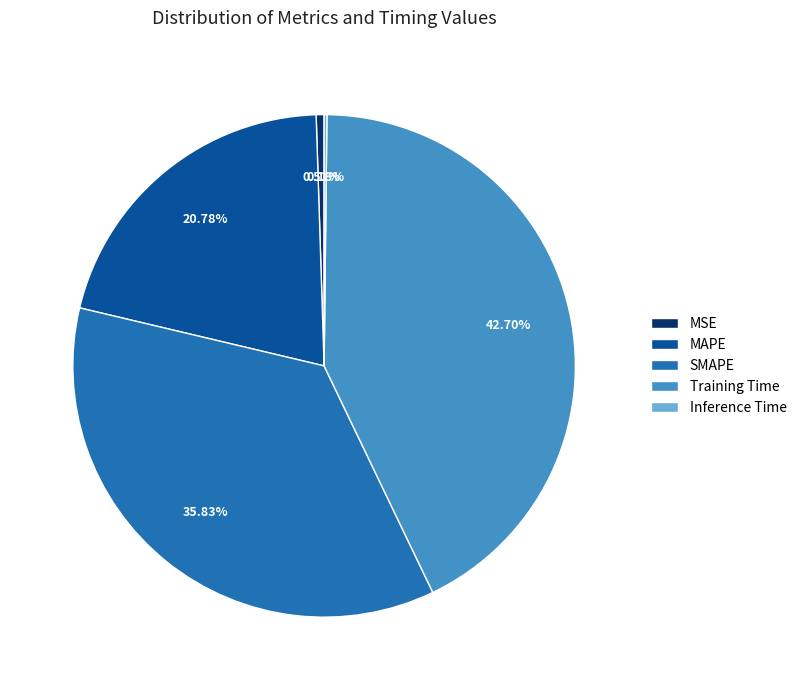

Which slice is the largest?

Training Time